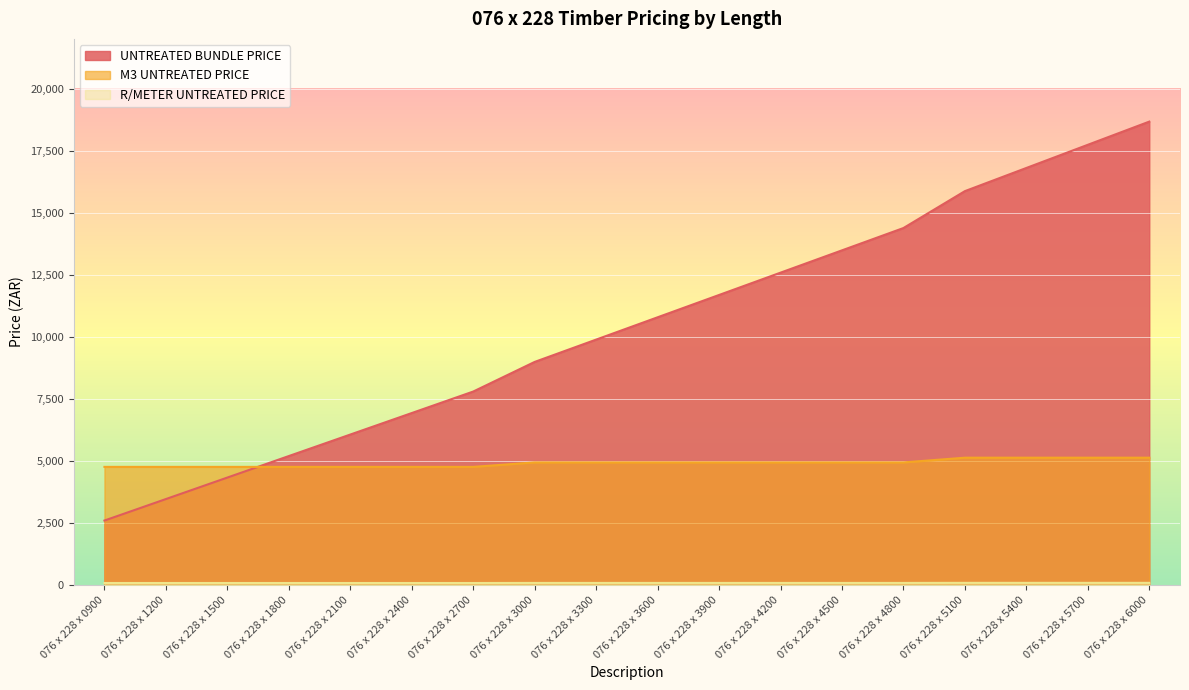

Reading left to right, extract all data points from this chart.

UNTREATED BUNDLE PRICE: 076 x 228 x 0900=2598.2	076 x 228 x 1200=3464.2	076 x 228 x 1500=4330.3	076 x 228 x 1800=5196.3	076 x 228 x 2100=6062.4	076 x 228 x 2400=6928.4	076 x 228 x 2700=7794.5	076 x 228 x 3000=8988.0	076 x 228 x 3300=9886.9	076 x 228 x 3600=10785.6	076 x 228 x 3900=11684.5	076 x 228 x 4200=12583.3	076 x 228 x 4500=13482.1	076 x 228 x 4800=14380.9	076 x 228 x 5100=15867.4	076 x 228 x 5400=16800.7	076 x 228 x 5700=17734.2	076 x 228 x 6000=18667.5
M3 UNTREATED PRICE: 076 x 228 x 0900=4760.0	076 x 228 x 1200=4760.0	076 x 228 x 1500=4760.0	076 x 228 x 1800=4760.0	076 x 228 x 2100=4760.0	076 x 228 x 2400=4760.0	076 x 228 x 2700=4760.0	076 x 228 x 3000=4940.0	076 x 228 x 3300=4940.0	076 x 228 x 3600=4940.0	076 x 228 x 3900=4940.0	076 x 228 x 4200=4940.0	076 x 228 x 4500=4940.0	076 x 228 x 4800=4940.0	076 x 228 x 5100=5130.0	076 x 228 x 5400=5130.0	076 x 228 x 5700=5130.0	076 x 228 x 6000=5130.0
R/METER UNTREATED PRICE: 076 x 228 x 0900=82.5	076 x 228 x 1200=82.5	076 x 228 x 1500=82.5	076 x 228 x 1800=82.5	076 x 228 x 2100=82.5	076 x 228 x 2400=82.5	076 x 228 x 2700=82.5	076 x 228 x 3000=85.6	076 x 228 x 3300=85.6	076 x 228 x 3600=85.6	076 x 228 x 3900=85.6	076 x 228 x 4200=85.6	076 x 228 x 4500=85.6	076 x 228 x 4800=85.6	076 x 228 x 5100=88.9	076 x 228 x 5400=88.9	076 x 228 x 5700=88.9	076 x 228 x 6000=88.9